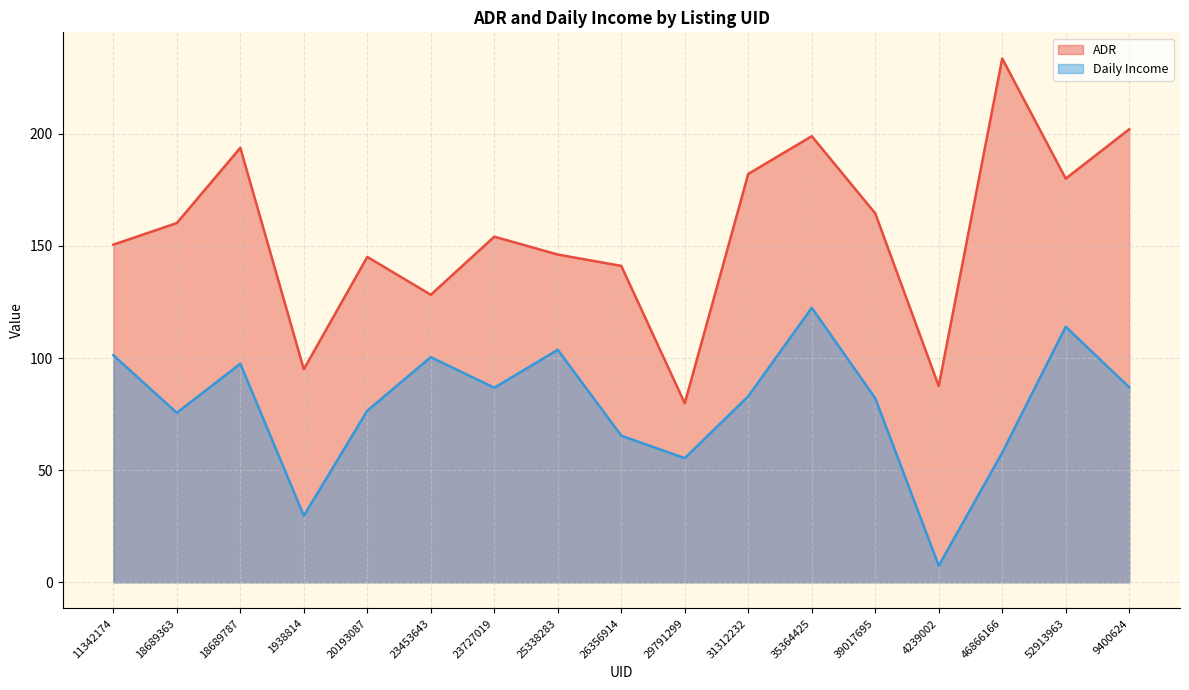

What is the label of the 5th point from the left?

20193087